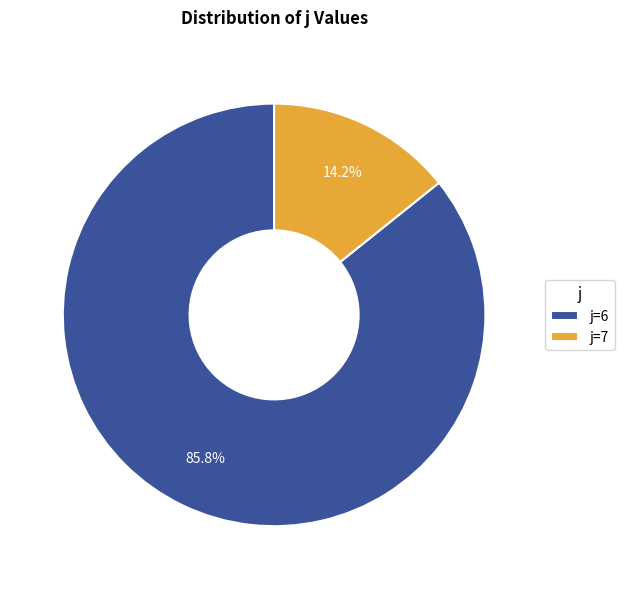

Which category has the smallest portion of the pie?

j=7